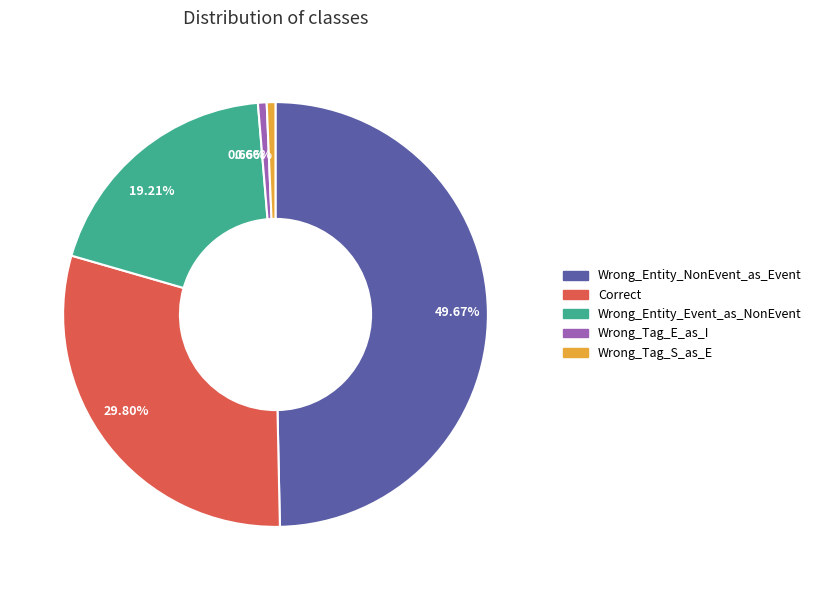

Which category has the biggest portion of the pie?

Wrong_Entity_NonEvent_as_Event